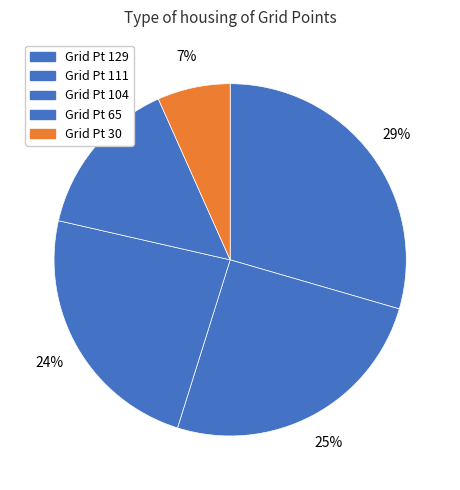

How many segments does this pie chart have?

5